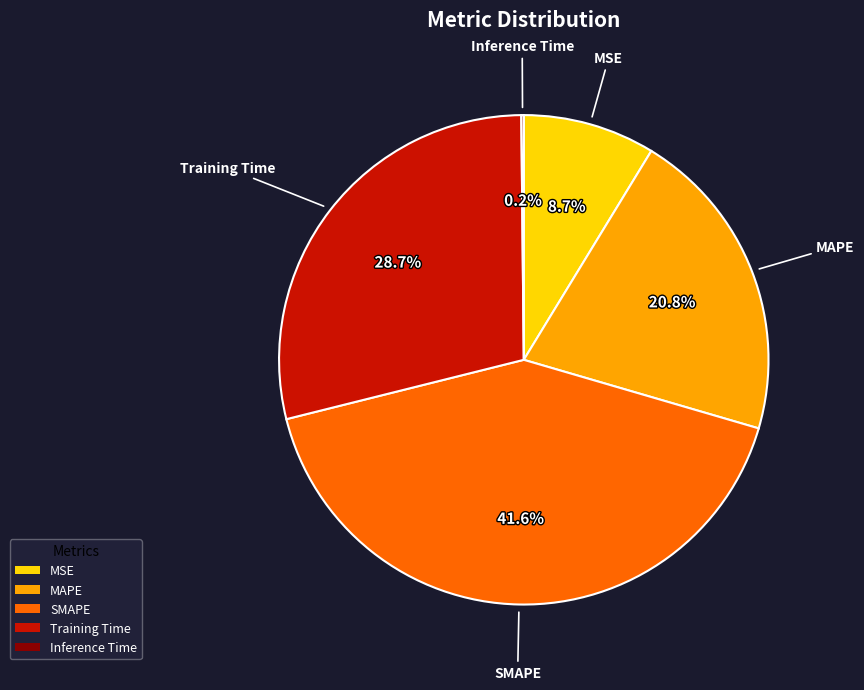

What portion of the pie excludes Training Time?

71.3%